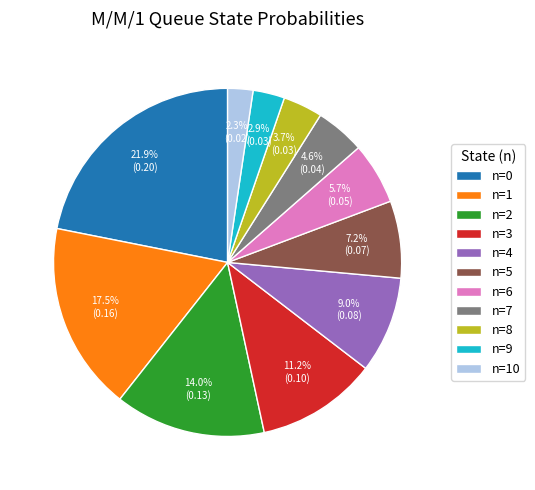

How many slices are in this pie chart?

11